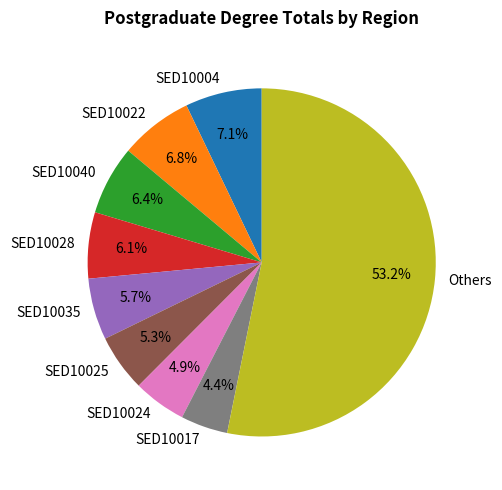

Which category accounts for the majority?

Others